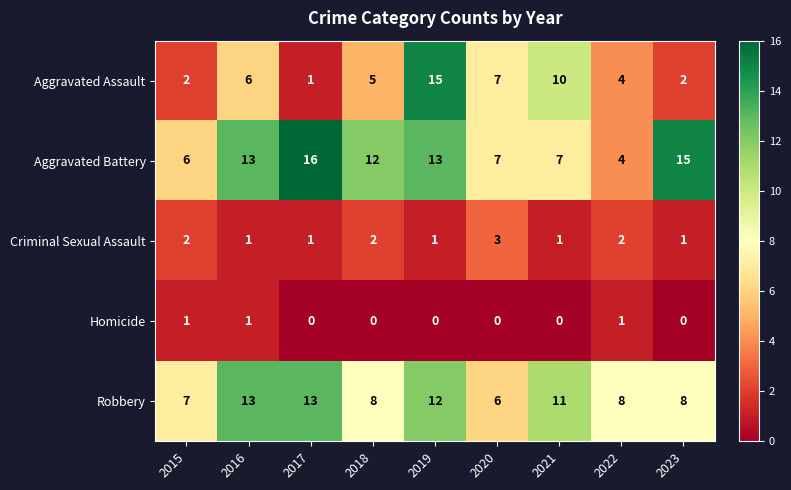

Between 2021 and 2022, which series saw the biggest shift?

Aggravated Assault